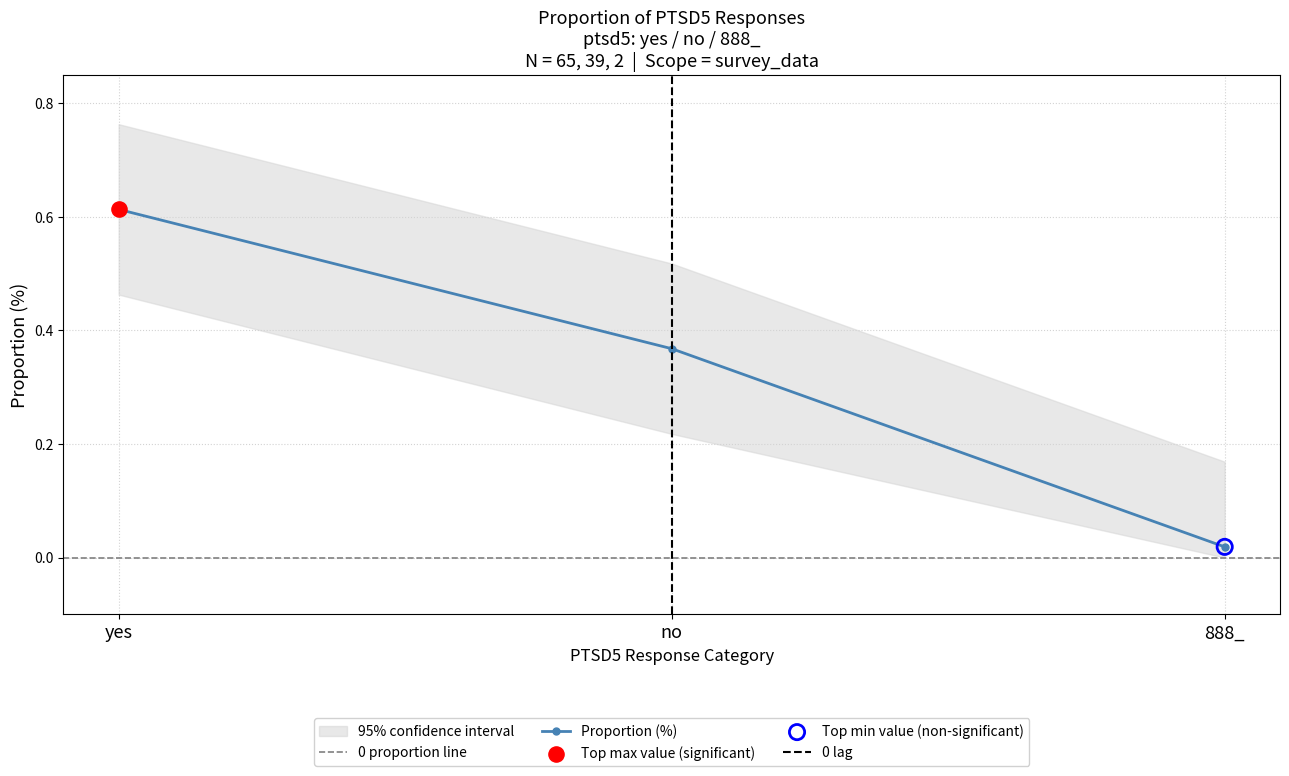

What is the change in value from yes to no?

-0.2